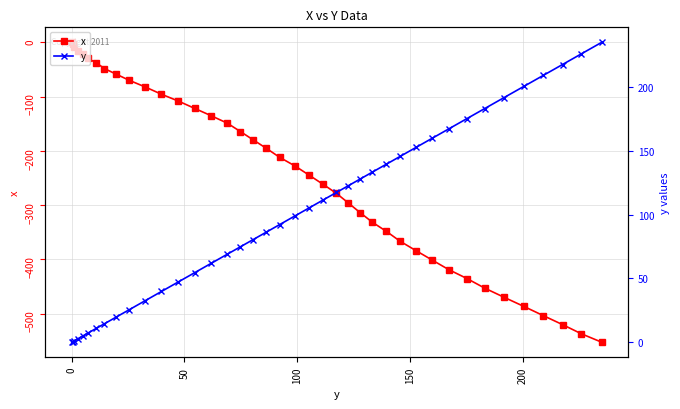

Rank the series by their average value, from lowest to highest.

x, y